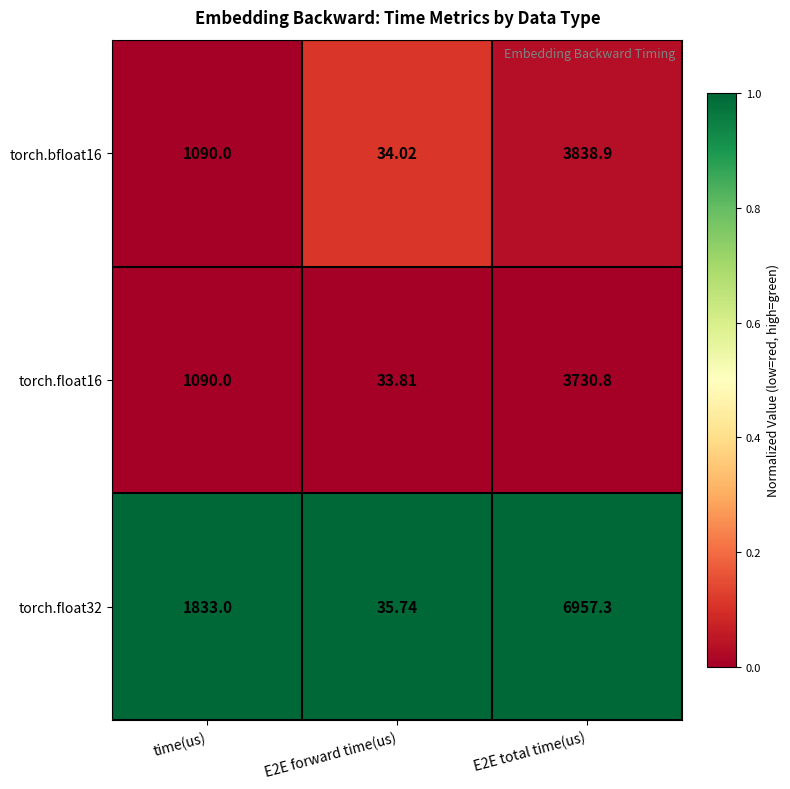

Where is torch.float32 nearest to the value 3496?

time(us)